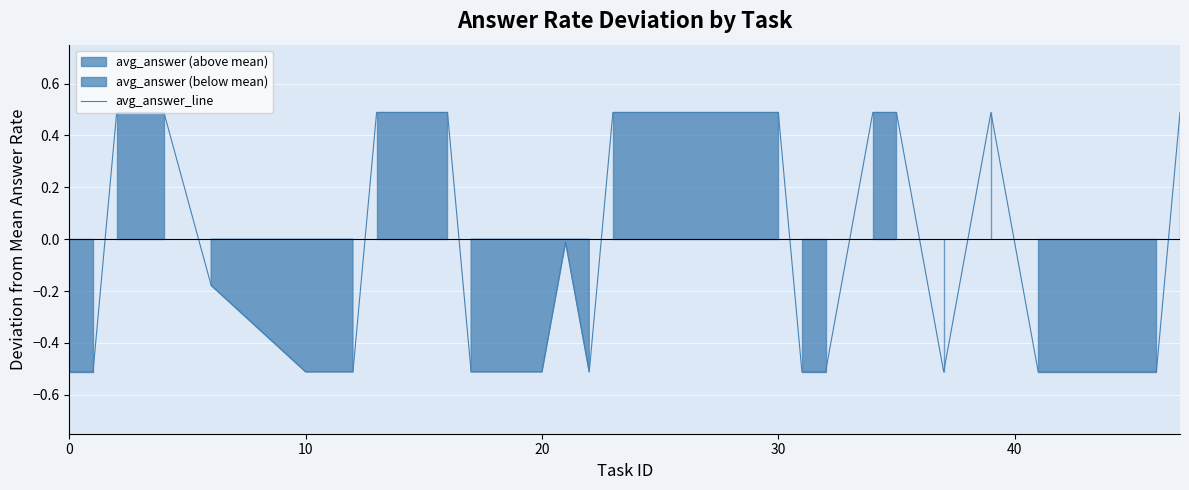

How many lines are shown in the chart?

1